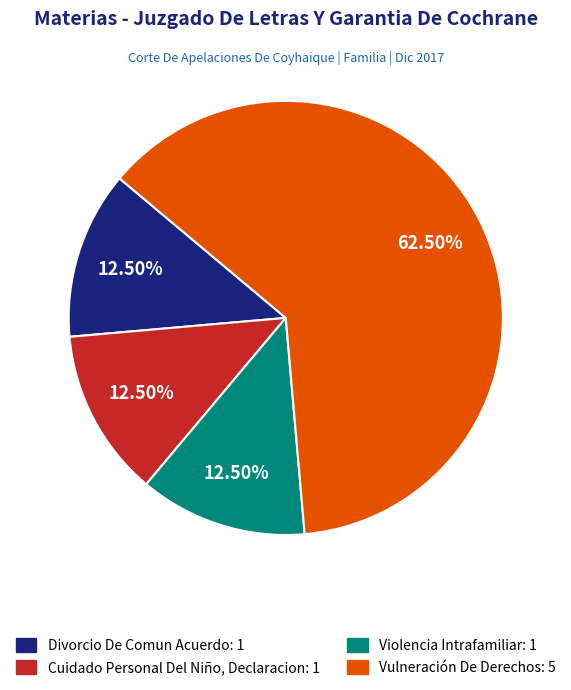

Does Violencia Intrafamiliar account for over 50% of the chart?

No